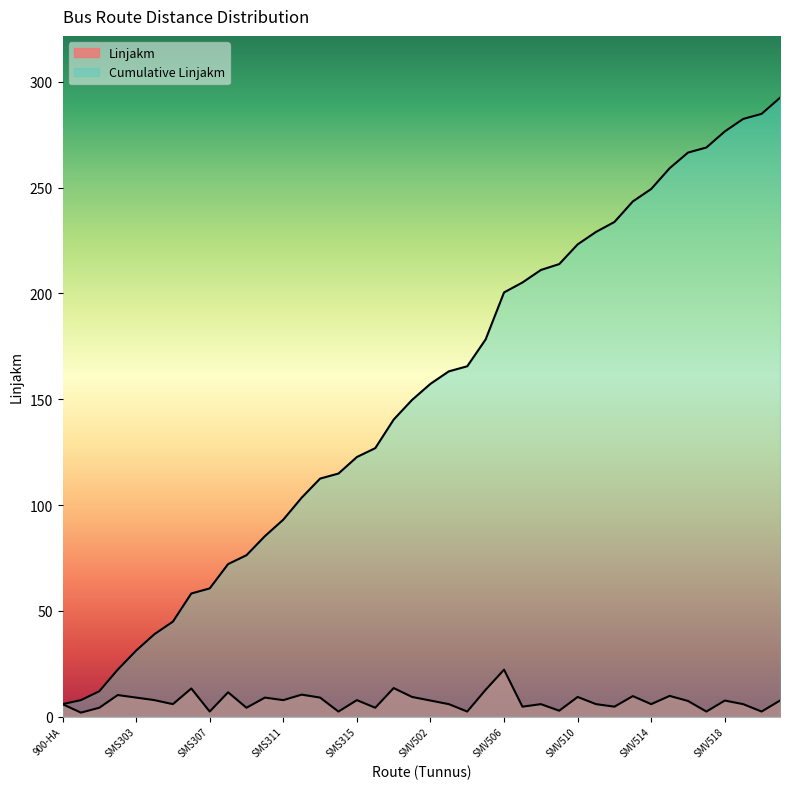

How many values in the Linjakm series exceed 7?

21